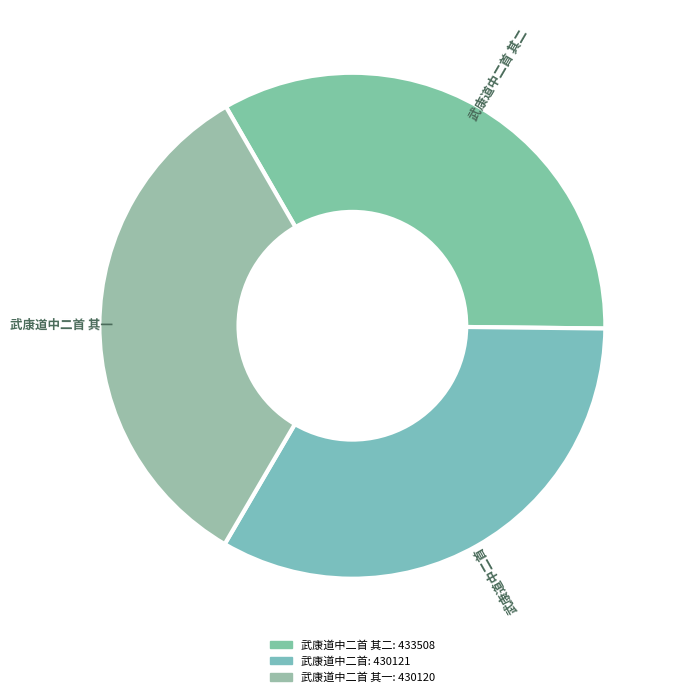

Count the number of slices in the pie.

3